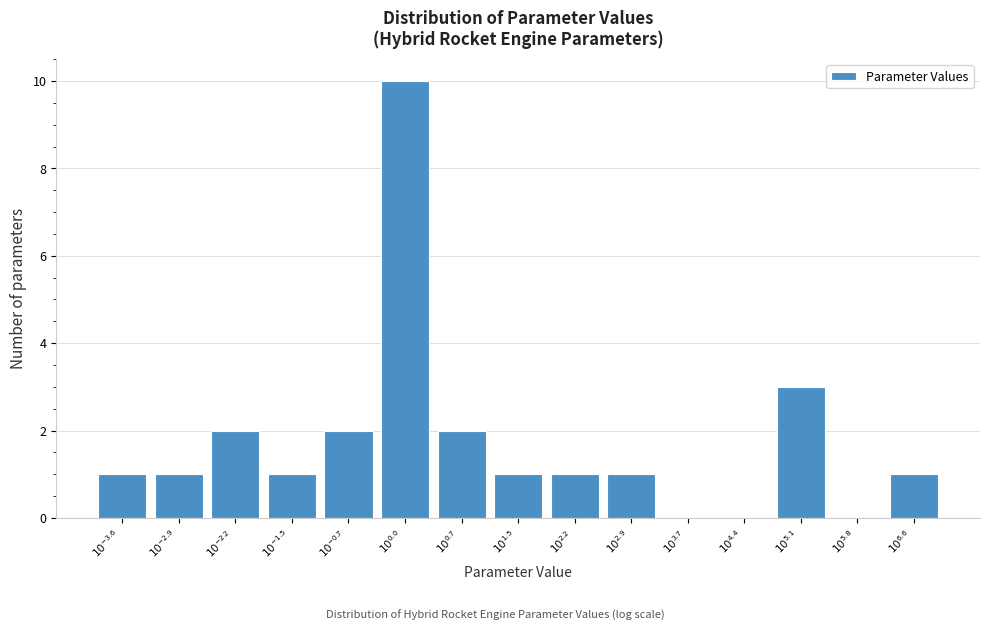

What is the greatest value displayed?

10